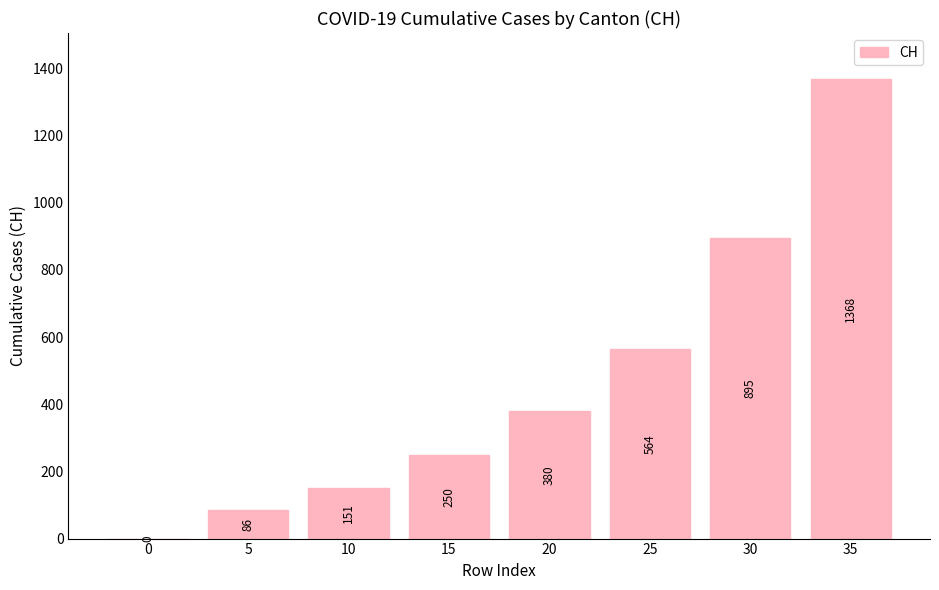

Is it true that the value at 0 is 0?

True